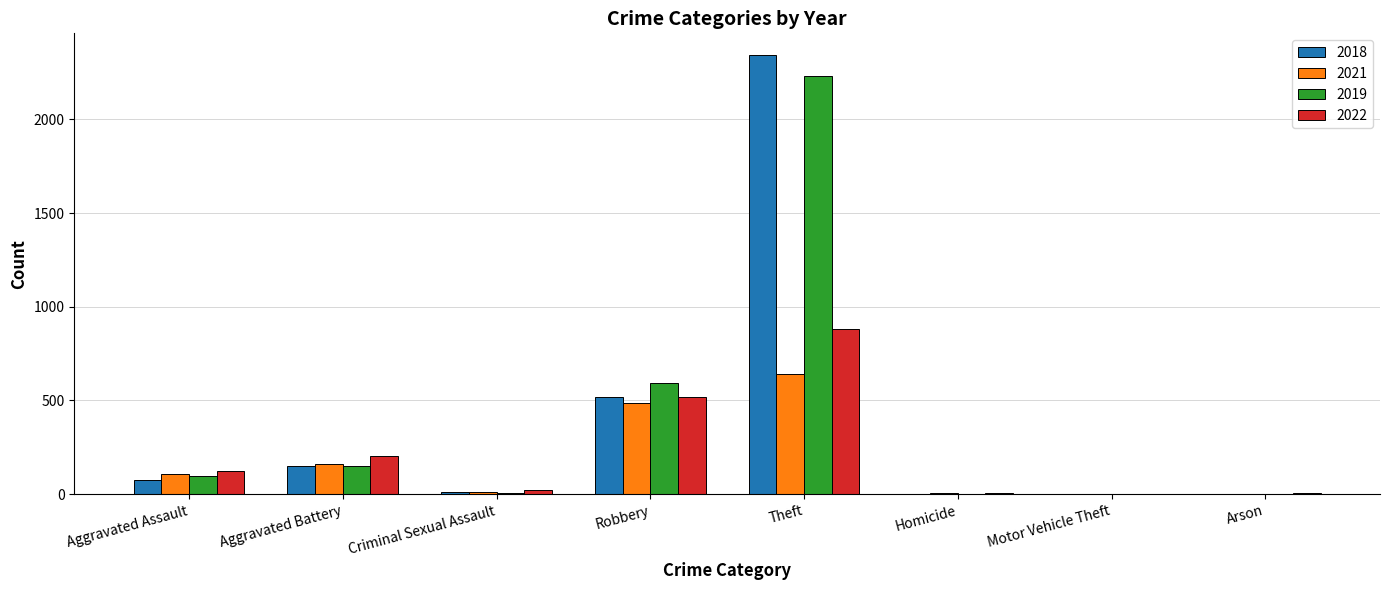

What is the total value across all series at Robbery?

2116